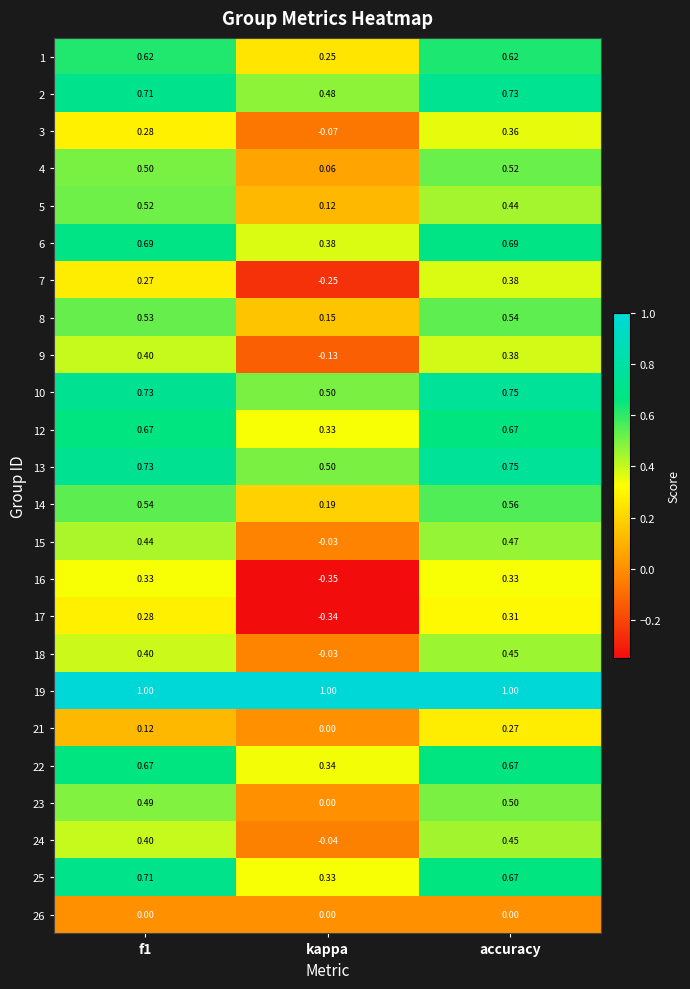

Which series has the widest spread of values?

16